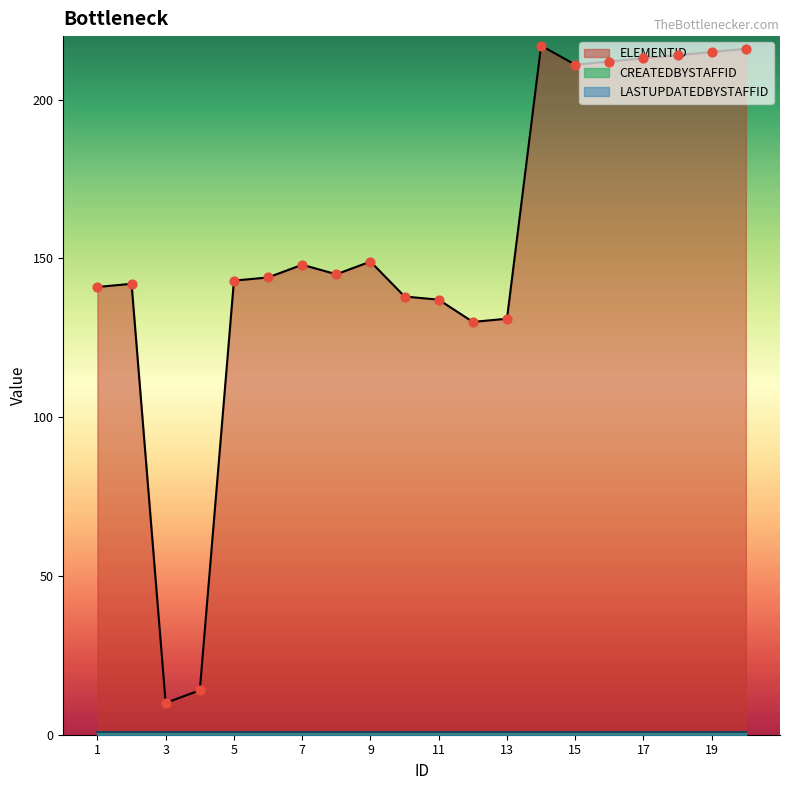

Which series has the largest Y range (max minus min)?

ELEMENTID